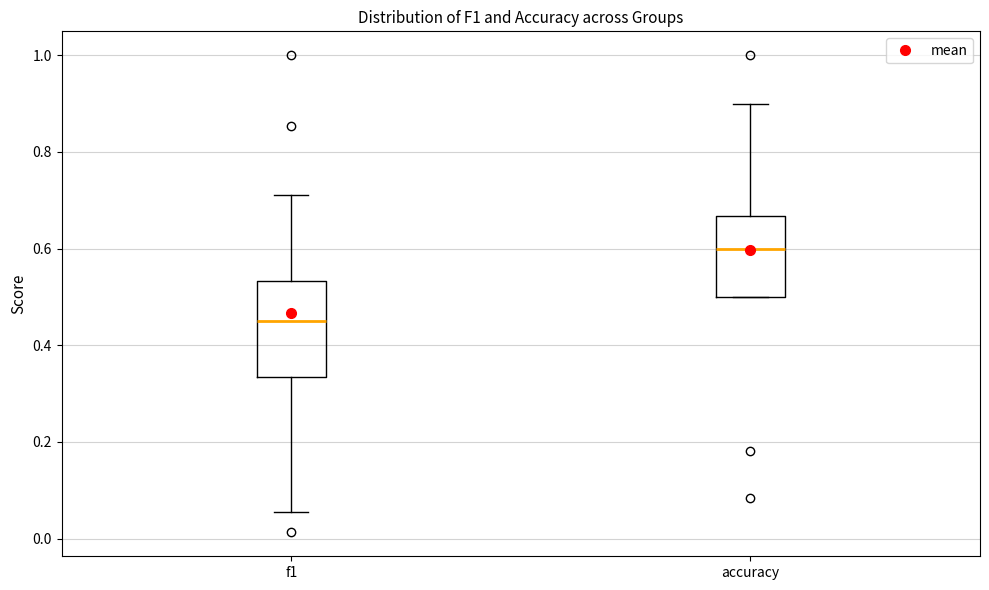

Which box's median line is the highest?

accuracy